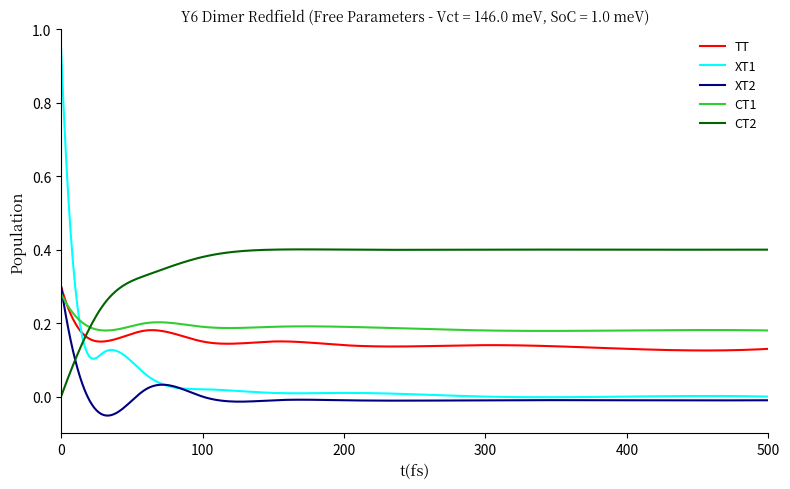

Which series has the largest total across all categories?

CT2